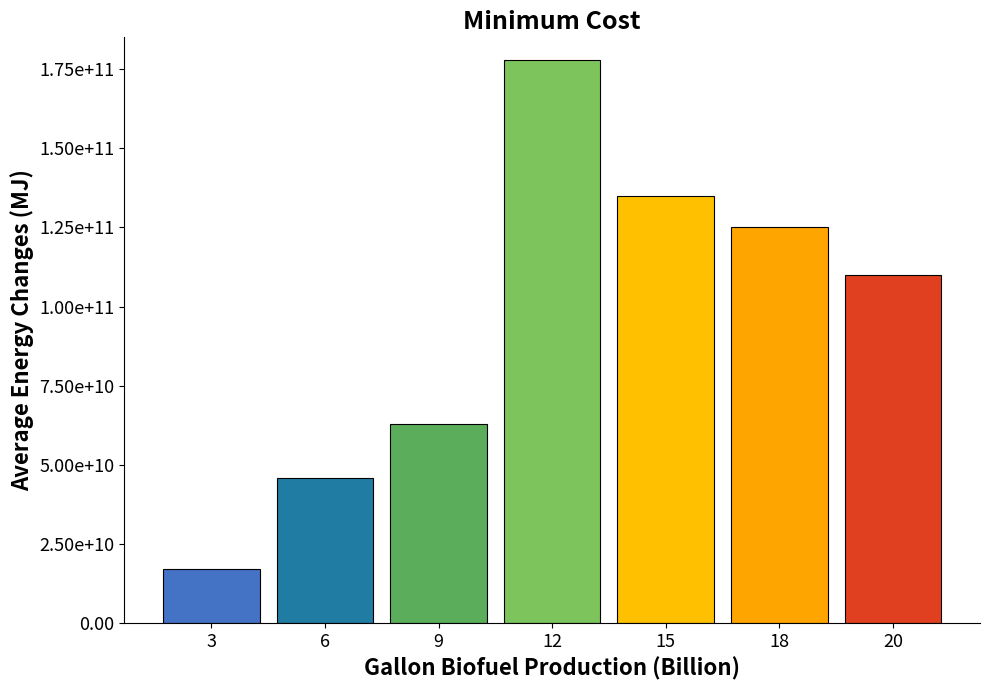

Are the bars horizontal?

No